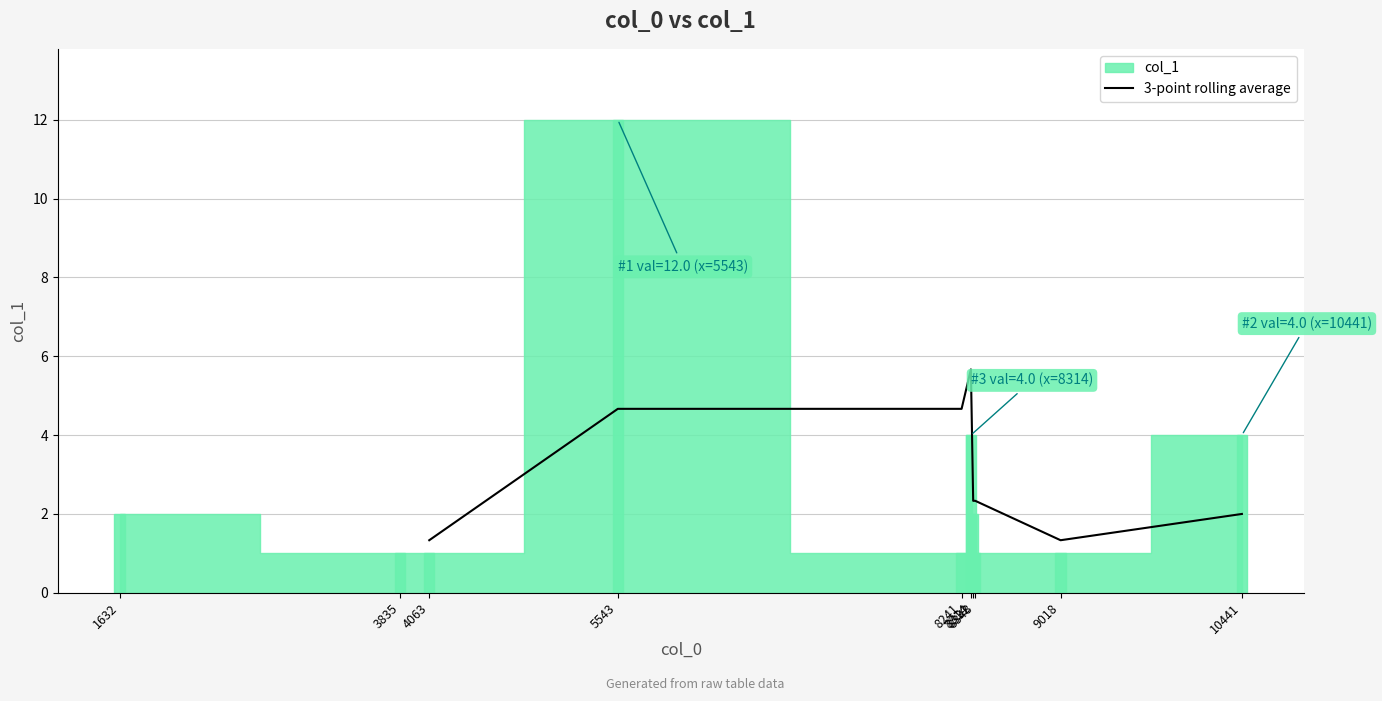

What is the lowest value of the 3-point rolling average series?

1.3